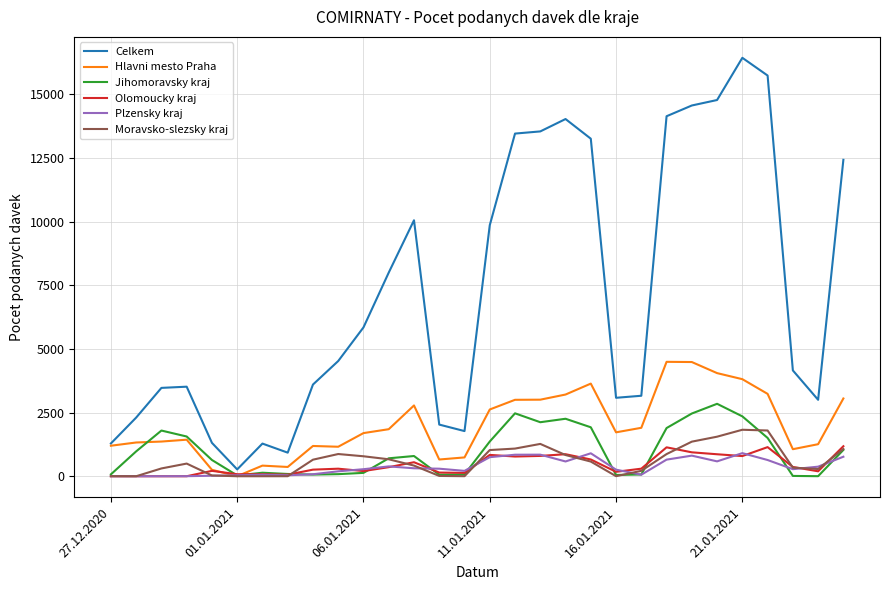

What is the highest value of the Jihomoravsky kraj series?

2844